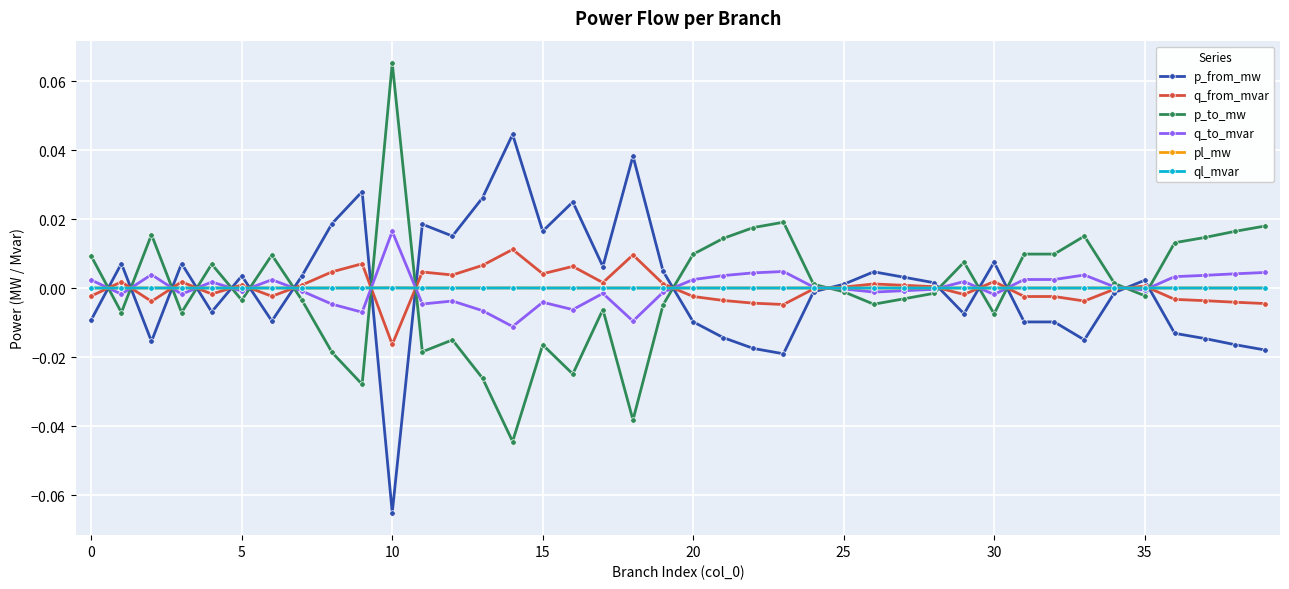

Rank the series by their maximum value, from lowest to highest.

ql_mvar, pl_mw, q_from_mvar, q_to_mvar, p_from_mw, p_to_mw